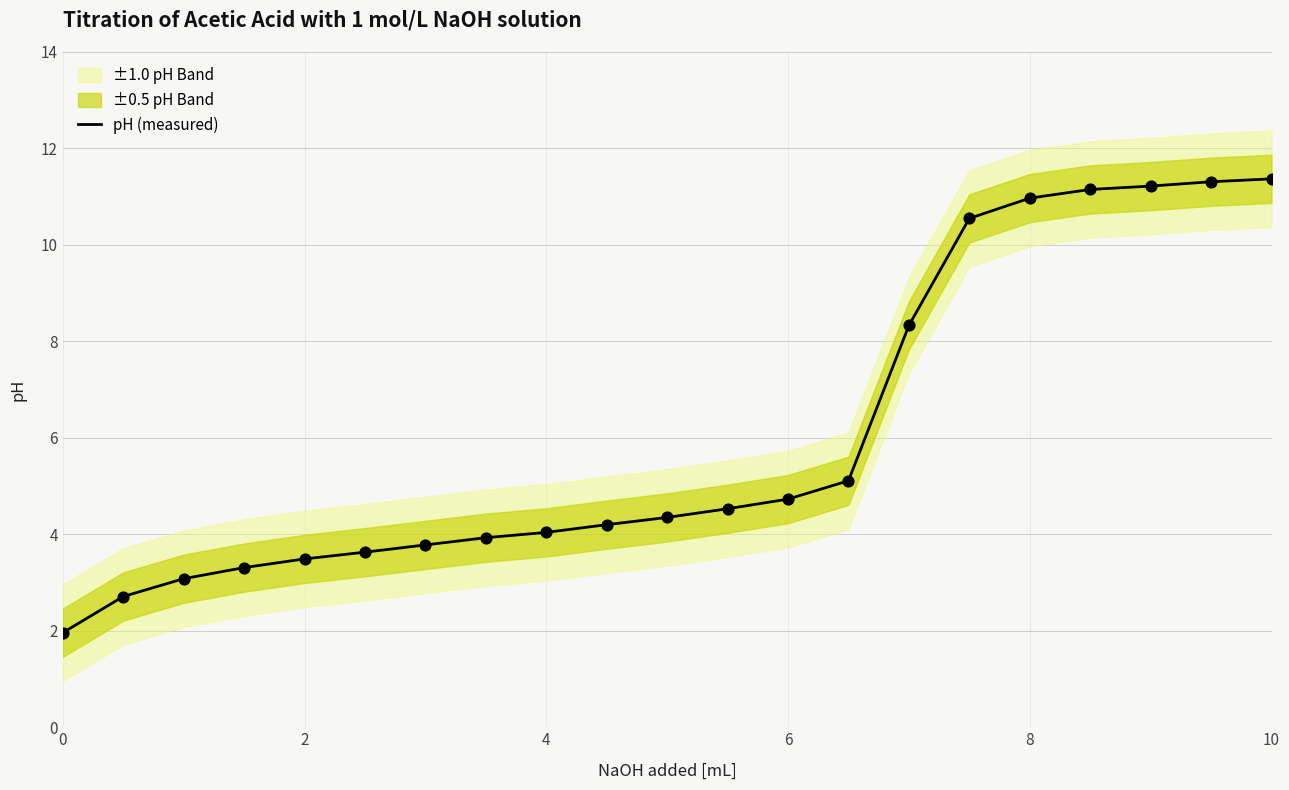

What is the maximum value for pH (measured)?

11.4